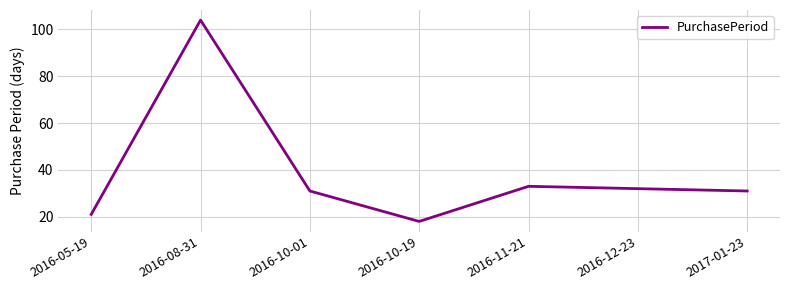

True or false: the data shows 45 at 2016-10-01.

False